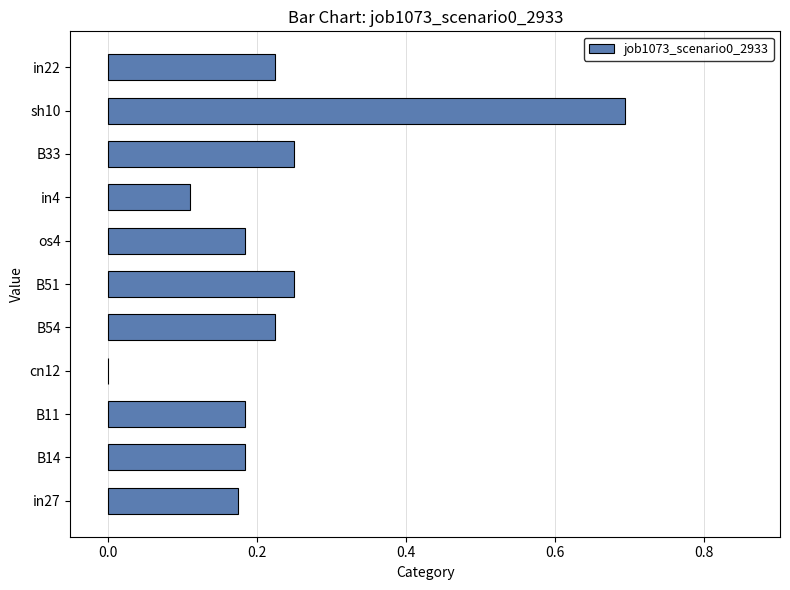

True or false: the data shows 0.1 at os4.

False